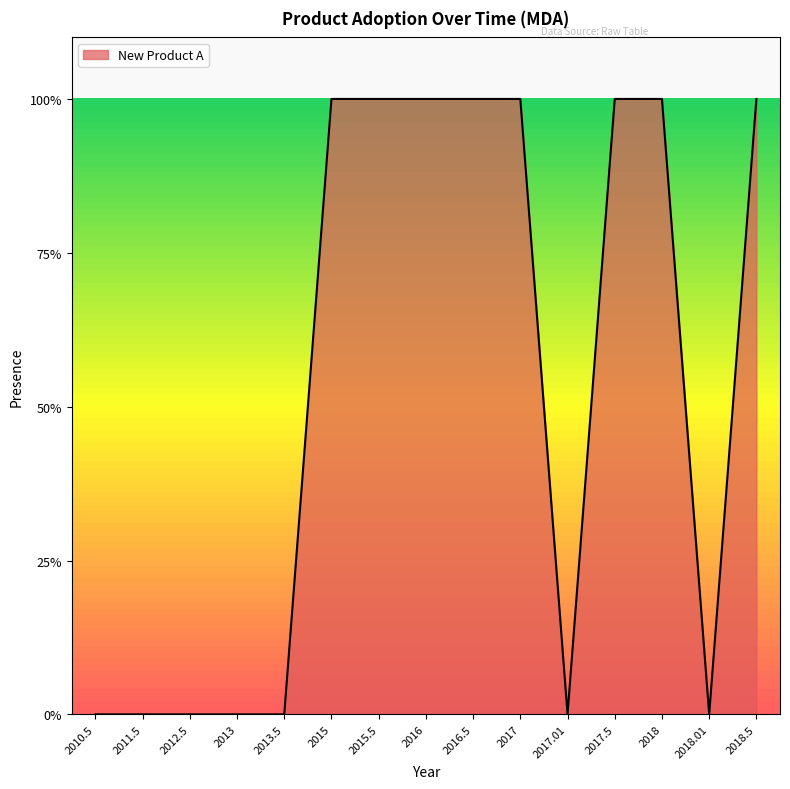

True or false: the data has more than 2 interior local peaks.

False